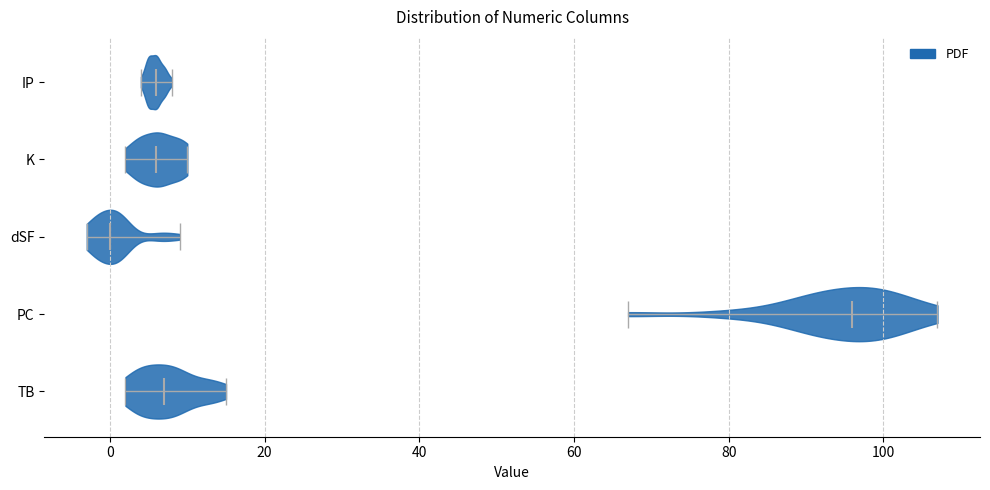

Reading bottom to top, read every violin against the x-axis: where its median line is, and the lowest and highest points it reaches. The values are not printed on the chart, so give them approximately, as read against the axis.

TB: median line 8, lowest point 2, highest point 16
PC: median line 96, lowest point 68, highest point 108
dSF: median line 0, lowest point -2, highest point 10
K: median line 6, lowest point 2, highest point 10
IP: median line 6, lowest point 4, highest point 8